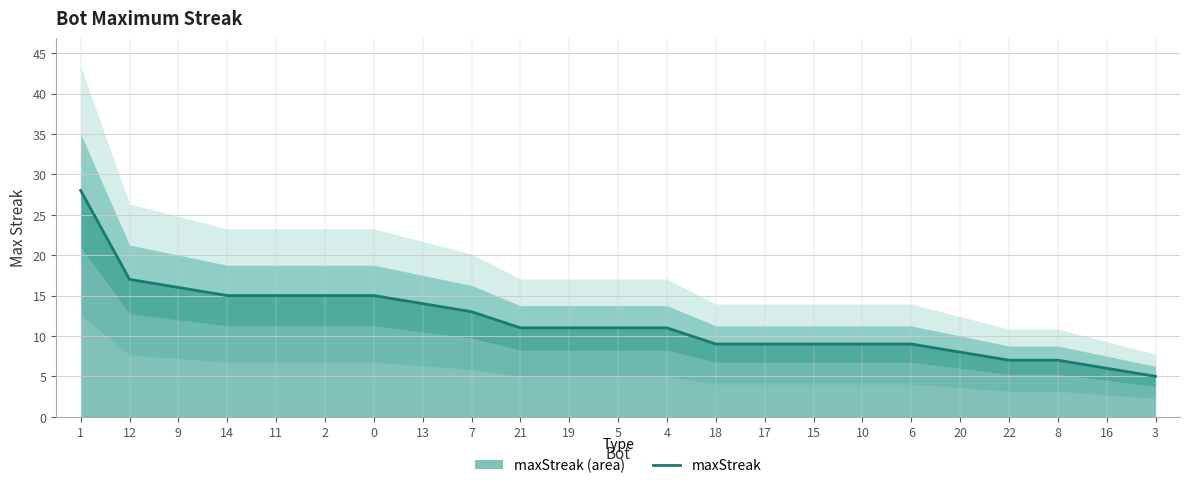

What is the sum of the values at 19 and 12?

28